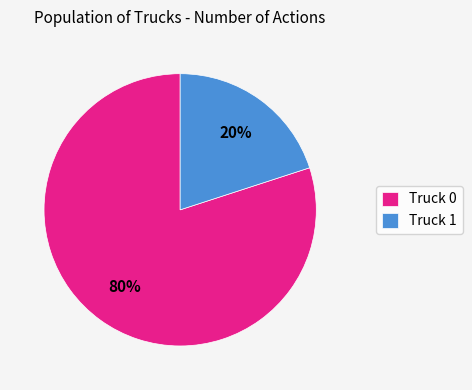

Rank the categories by value from highest to lowest.

Truck 0, Truck 1